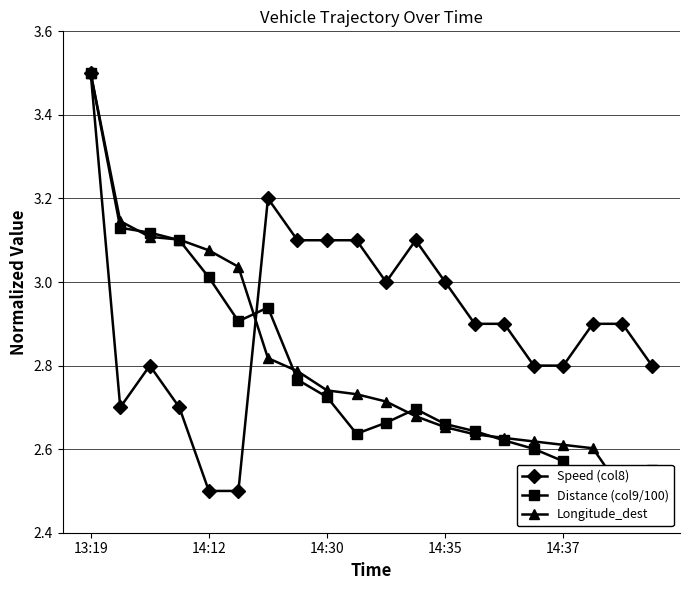

The value of Speed (col8) at 14:37 is 2.8. True or false?

True